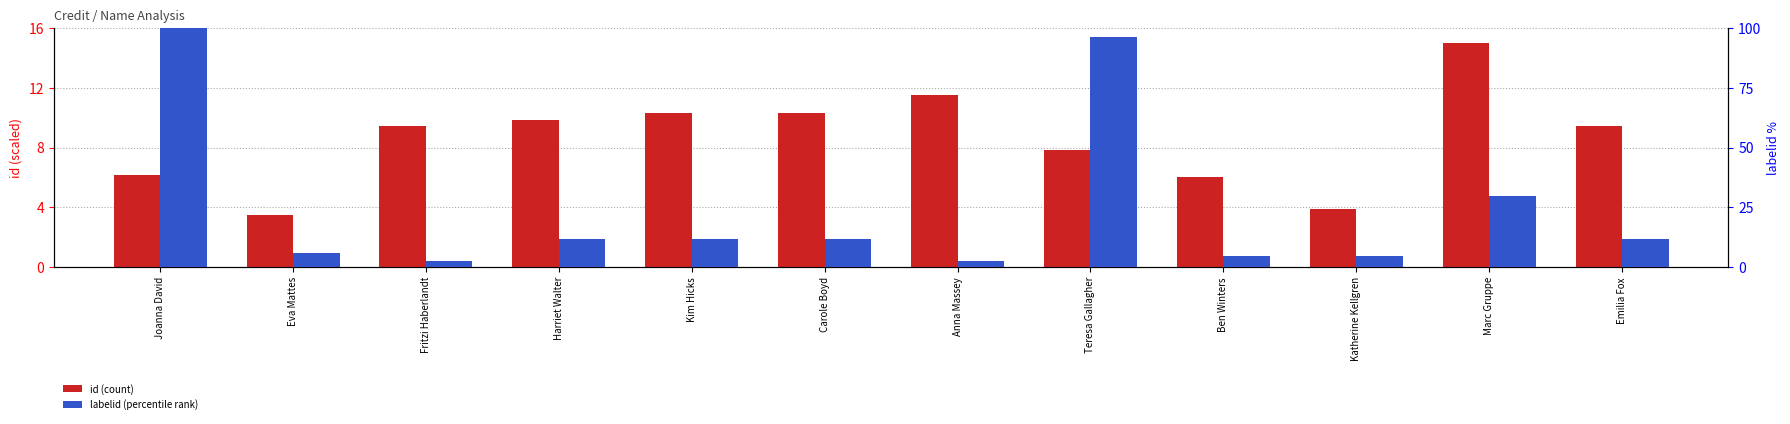

What is the total value across all series at Joanna David?

106.2